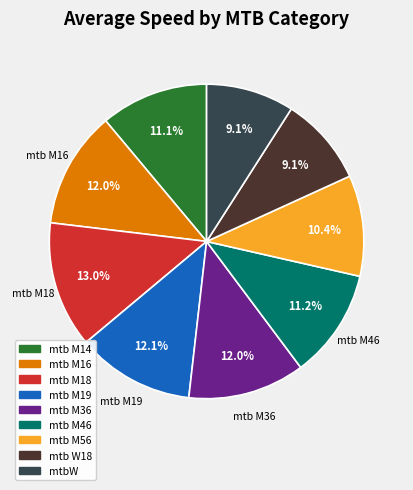

What percentage is the mtb M14 slice, to the nearest percent?

11%